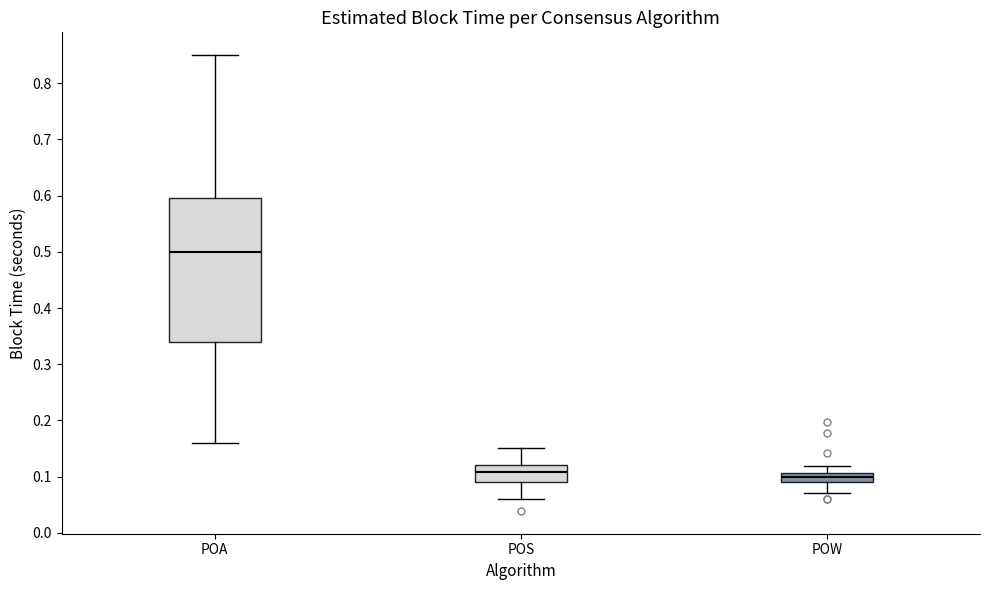

Where is the upper edge of the box for POS on the y-axis? The values are not printed on the chart, so give them approximately, as read against the axis.

0.12